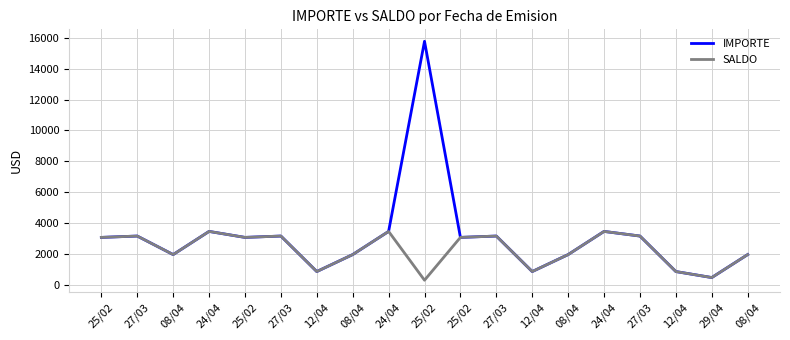

True or false: SALDO and IMPORTE cross at least once.

False